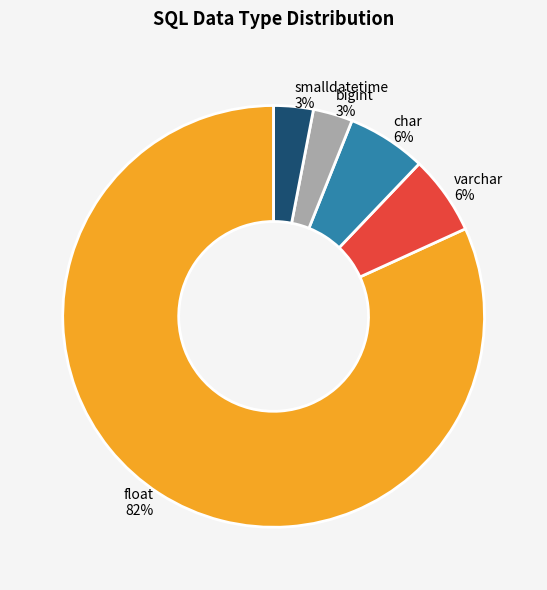

Between char and smalldatetime, which is larger?

char